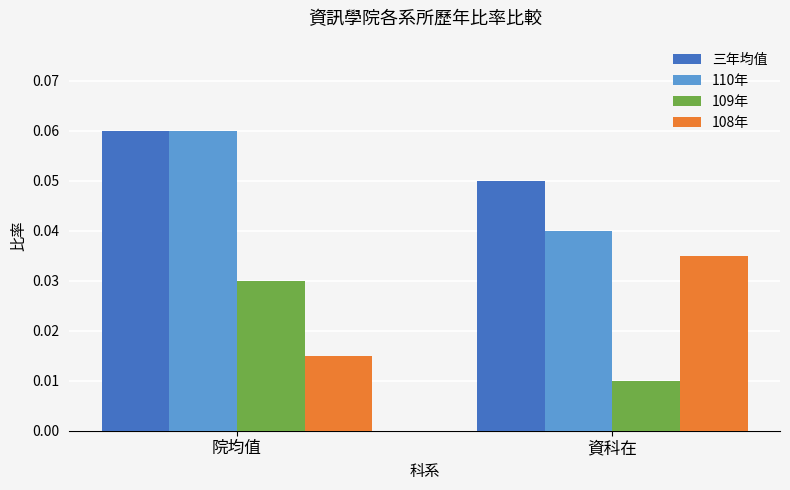

The value of 108年 at 資科在 is 0.1. True or false?

False